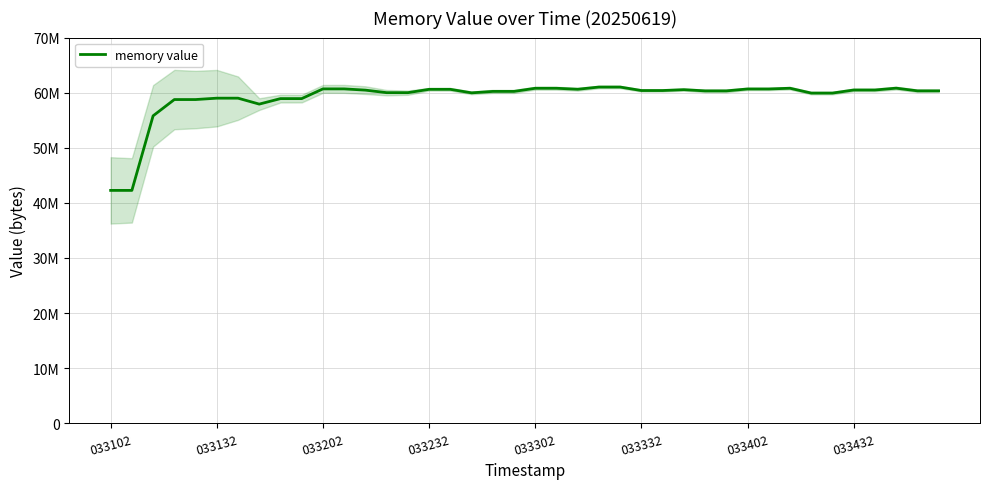

Reading left to right, what are all the values shown in this chart?

42266624	42266624	55799808	58753024	58753024	59002880	59002880	57925632	58925056	58925056	60686336	60686336	60461056	60002304	60002304	60608512	60608512	59969536	60231680	60231680	60801024	60801024	60620800	61022208	61022208	60391424	60391424	60547072	60325888	60325888	60674048	60674048	60805120	59928576	59928576	60485632	60485632	60821504	60334080	60334080